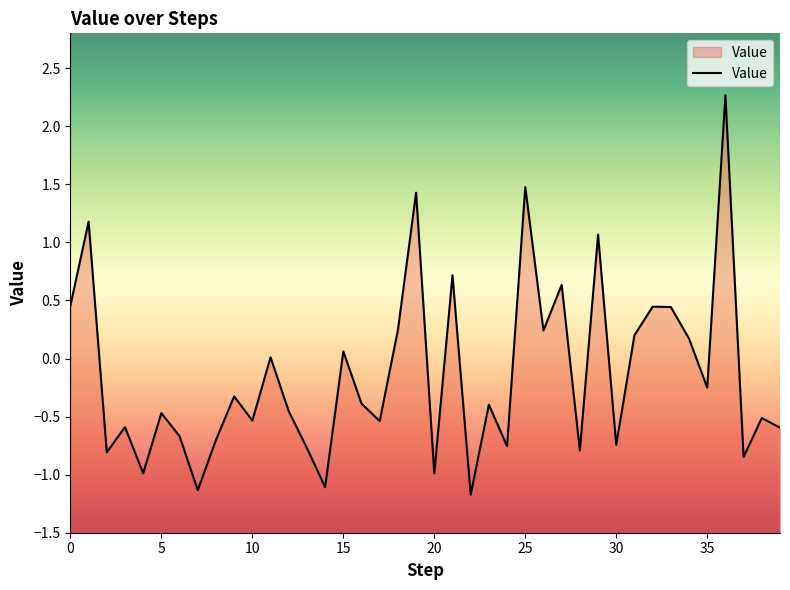

At which category does the data reach its first local peak?

1